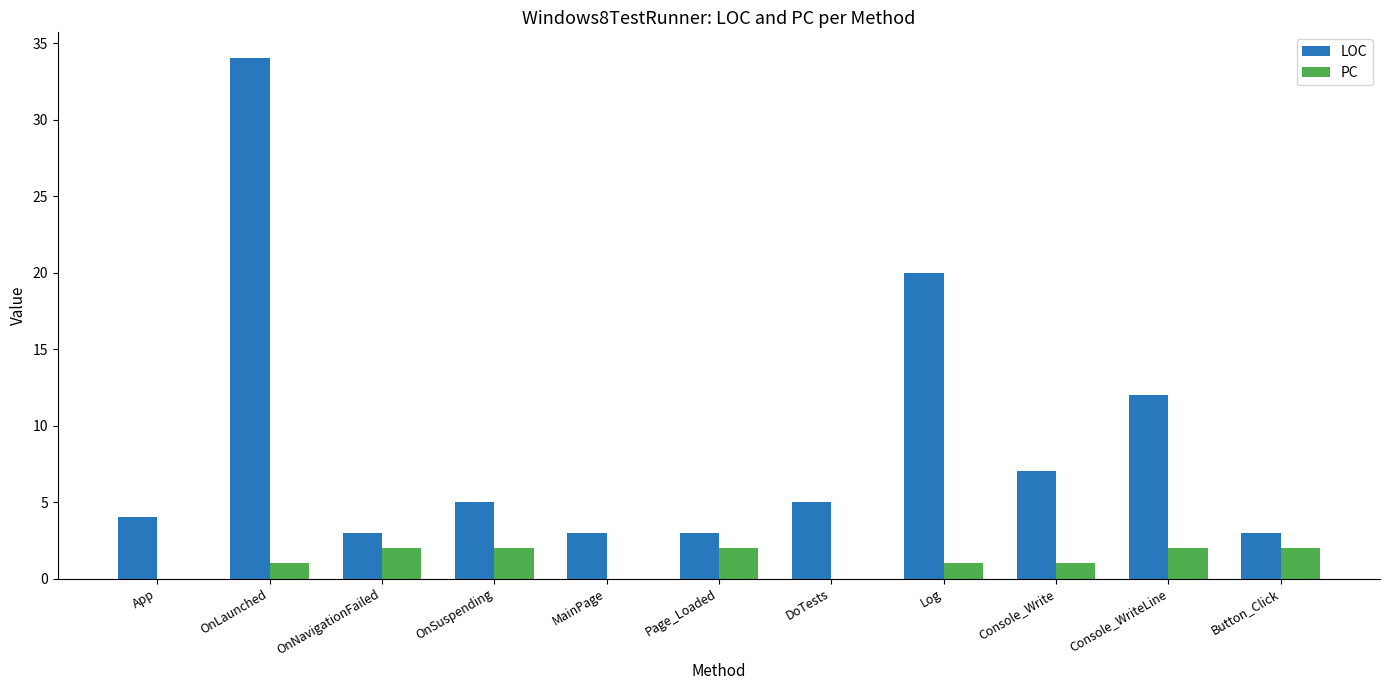

Reading right to left, list all the values displayed in this chart.

LOC: Button_Click=3	Console_WriteLine=12	Console_Write=7	Log=20	DoTests=5	Page_Loaded=3	MainPage=3	OnSuspending=5	OnNavigationFailed=3	OnLaunched=34	App=4
PC: Button_Click=2	Console_WriteLine=2	Console_Write=1	Log=1	DoTests=0	Page_Loaded=2	MainPage=0	OnSuspending=2	OnNavigationFailed=2	OnLaunched=1	App=0